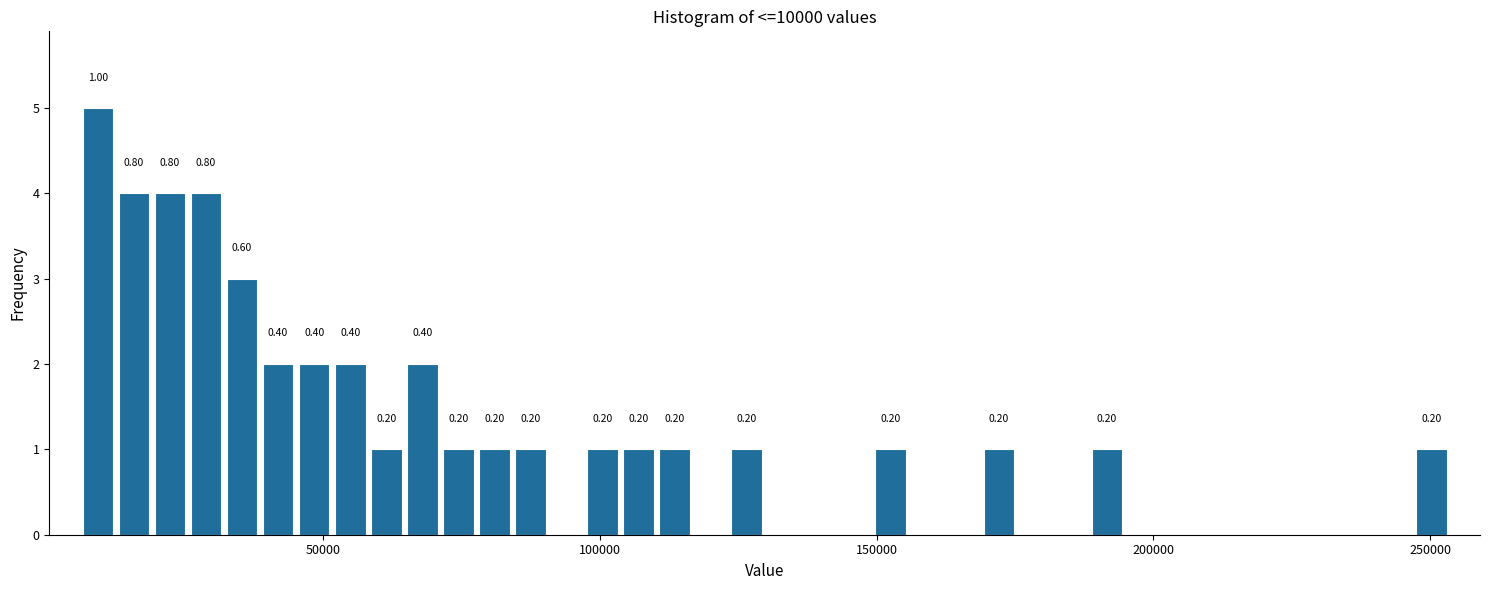

Around what value on the x-axis is the tallest bar? Give the approximate position of its centre, as read against the axis.

10000